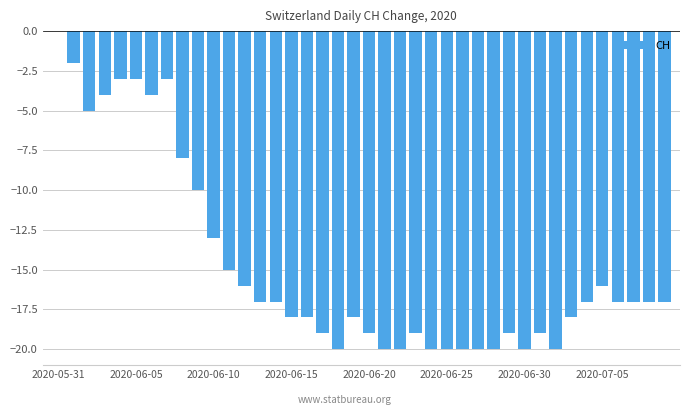

Count the number of categories in the chart.

40